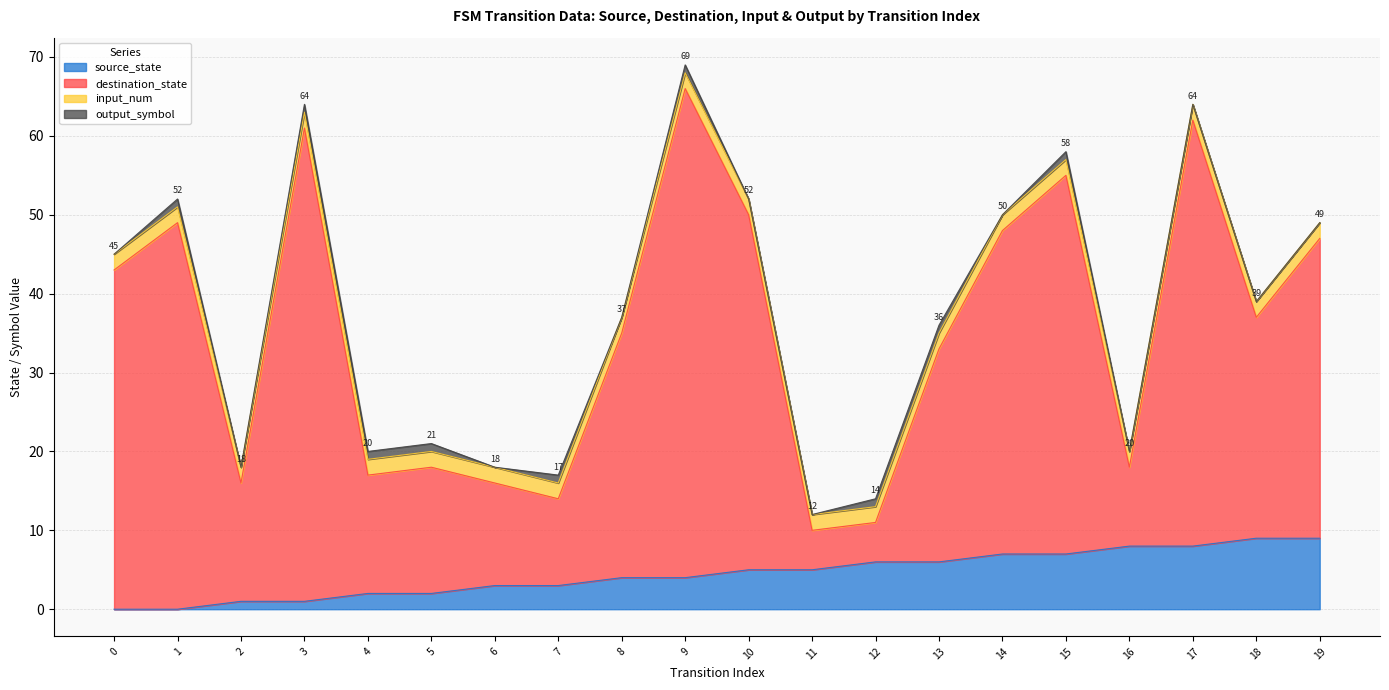

Is it true that destination_state equals 21 at 12?

False